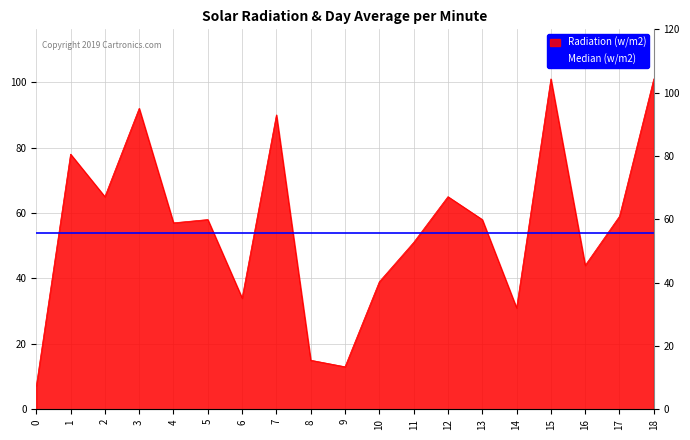

What is the sum of all values?

1058